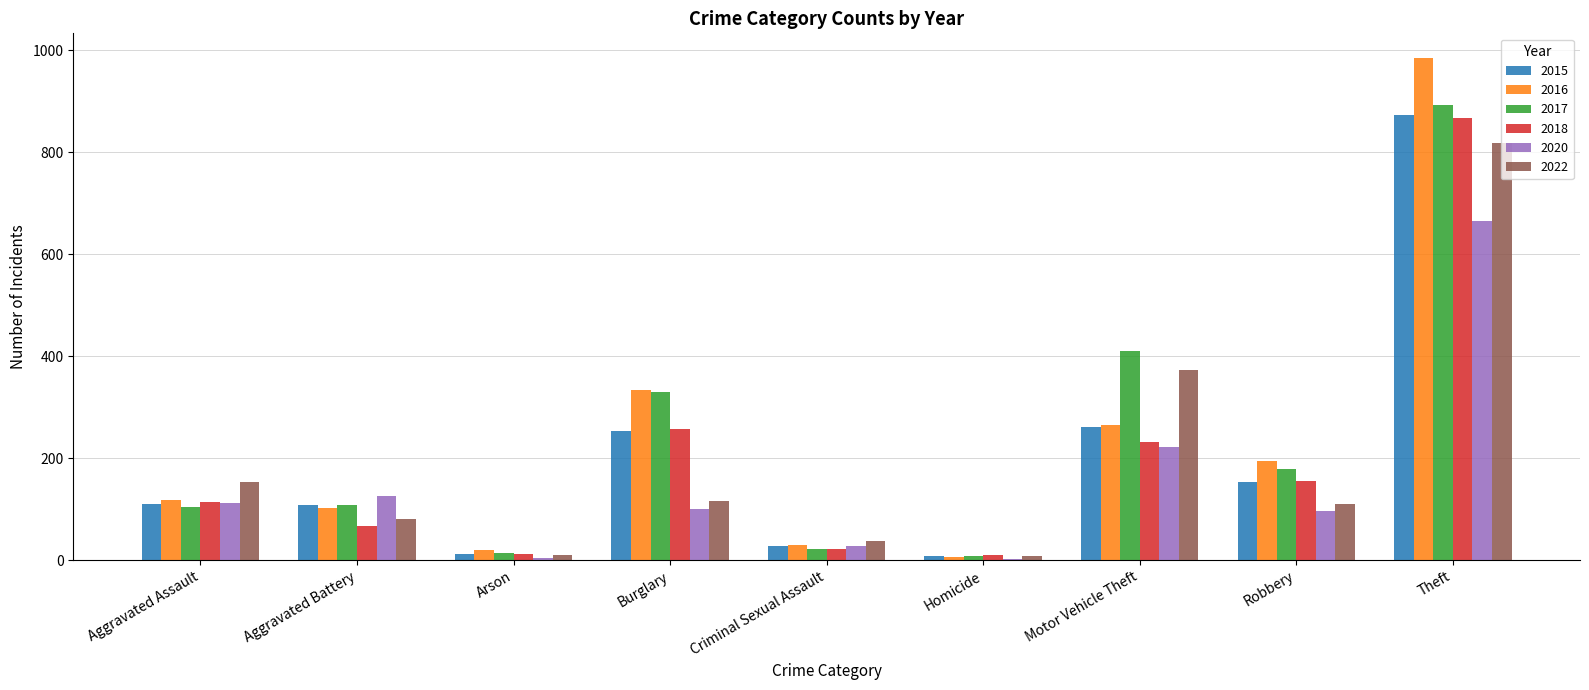

At which category is the sum across all series the highest?

Theft